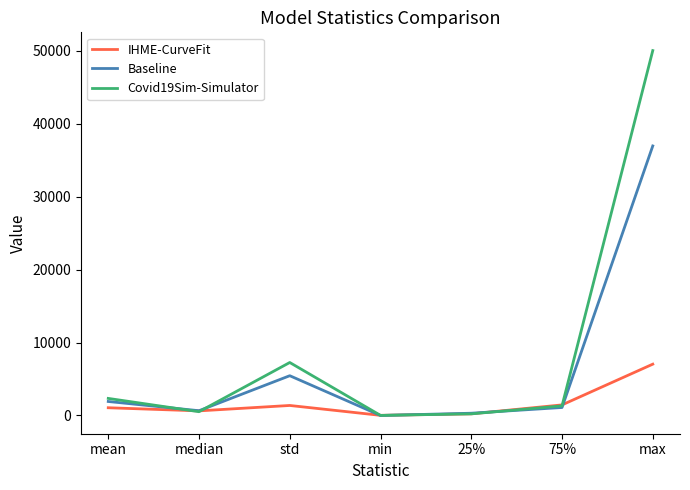

The Covid19Sim-Simulator series shows 76848.5 at max. True or false?

False